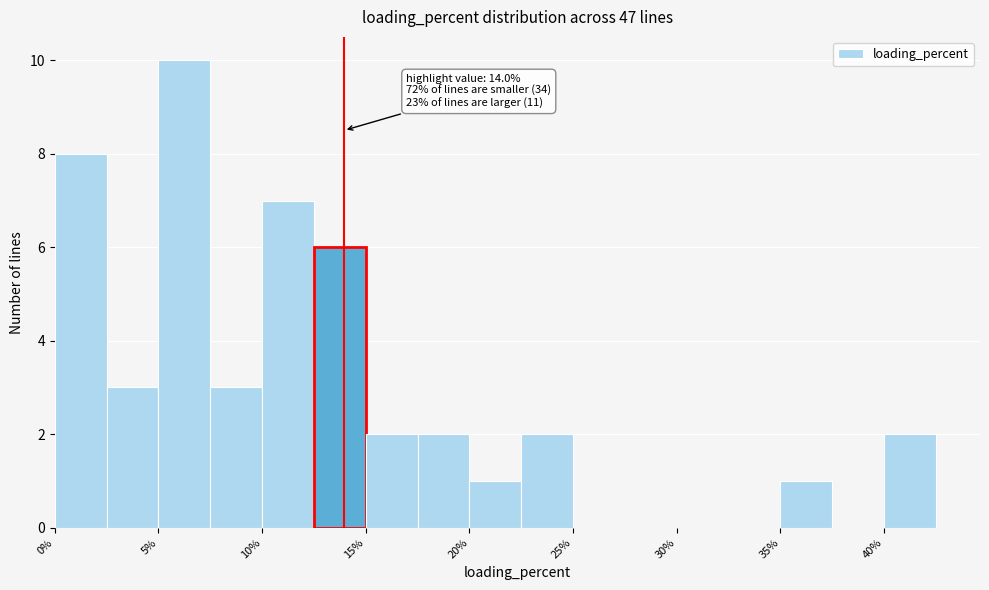

Over which range of the x-axis is the bar tallest?

5.0 to 7.5